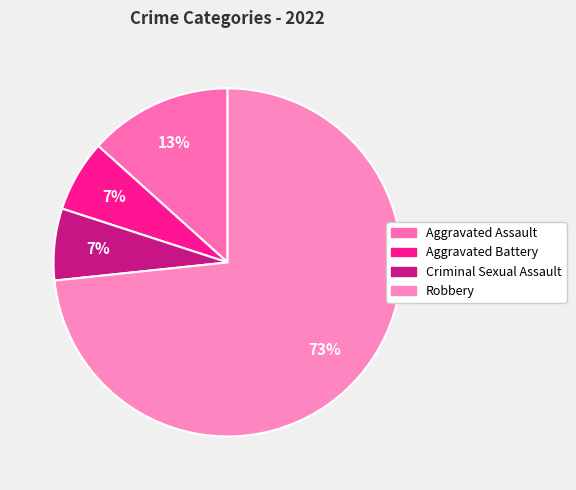

How many slices are in this pie chart?

4